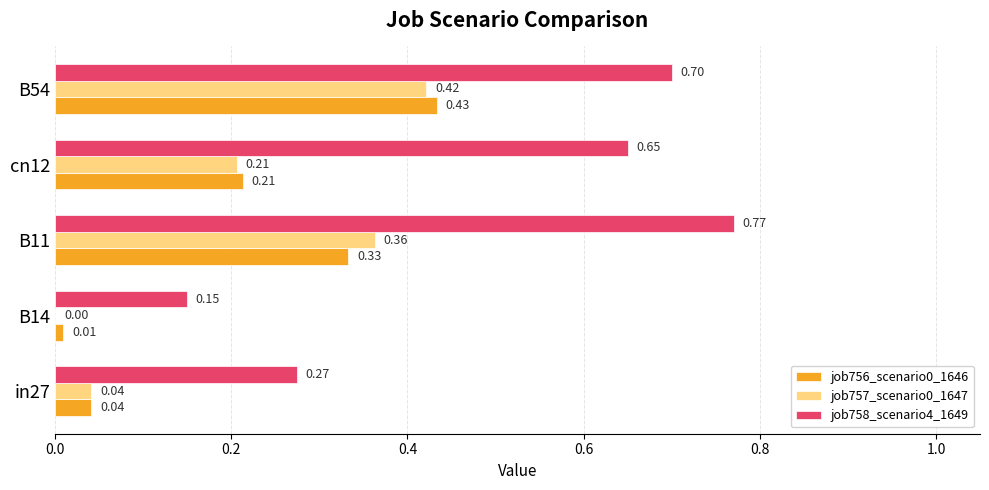

Is the value of job756_scenario0_1646 at cn12 greater than the value of job757_scenario0_1647 at B14?

Yes